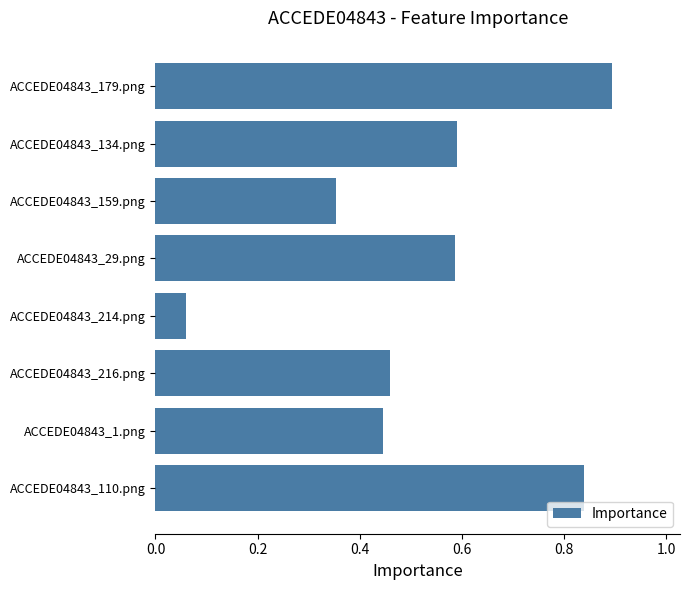

Count the number of data series in this chart.

1